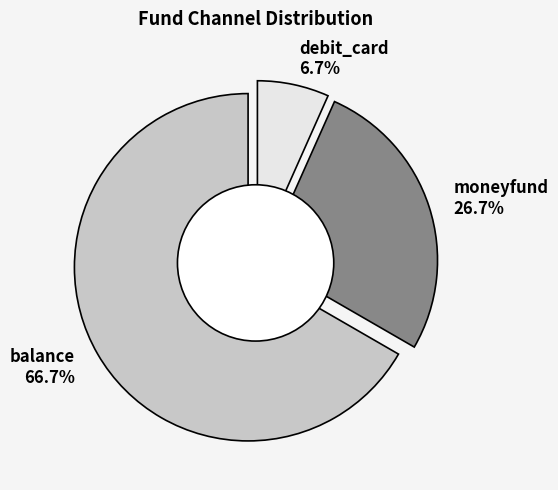

Which category has the smallest portion of the pie?

debit_card